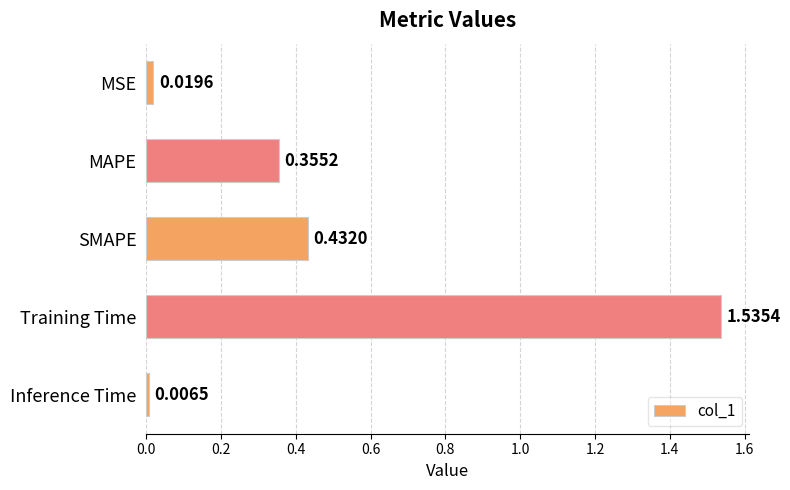

Which has a higher value, Training Time or SMAPE?

Training Time